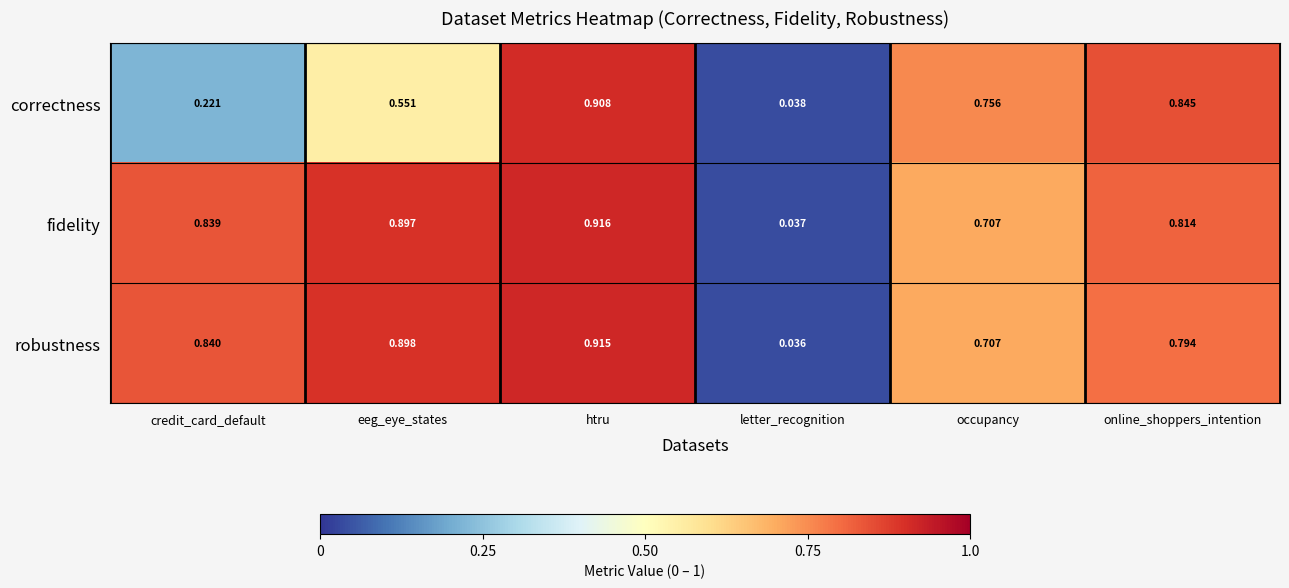

Between eeg_eye_states and letter_recognition, which series saw the biggest shift?

robustness